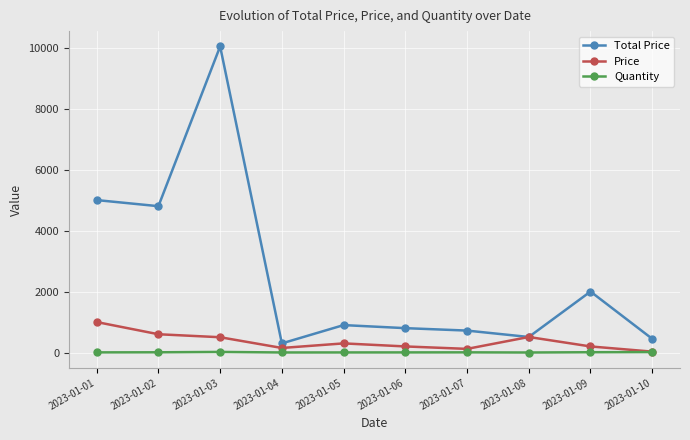

At which category does Total Price reach its first local valley?

2023-01-02